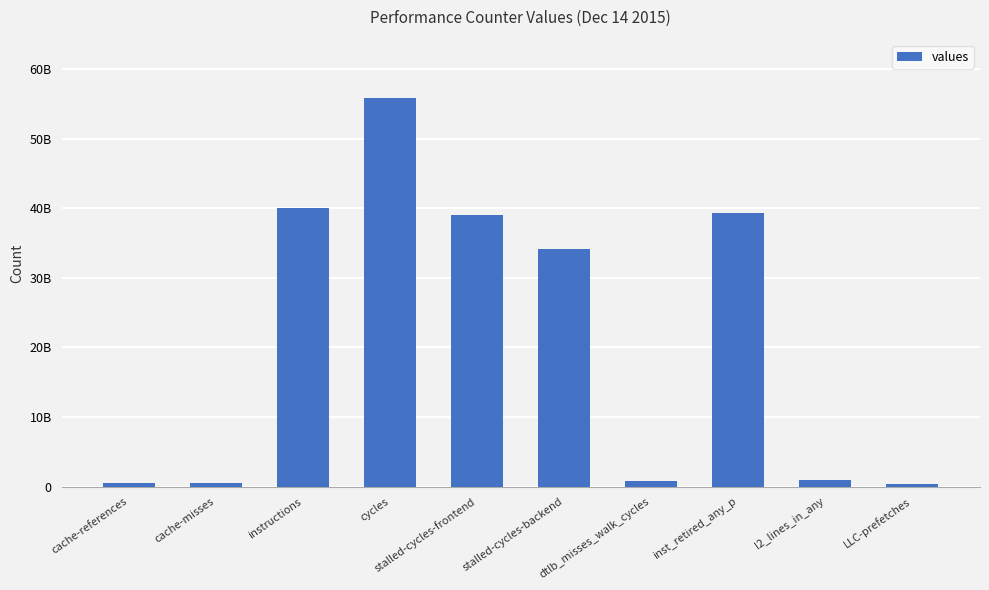

Read the value at stalled-cycles-frontend, to the nearest 100.

38952862700